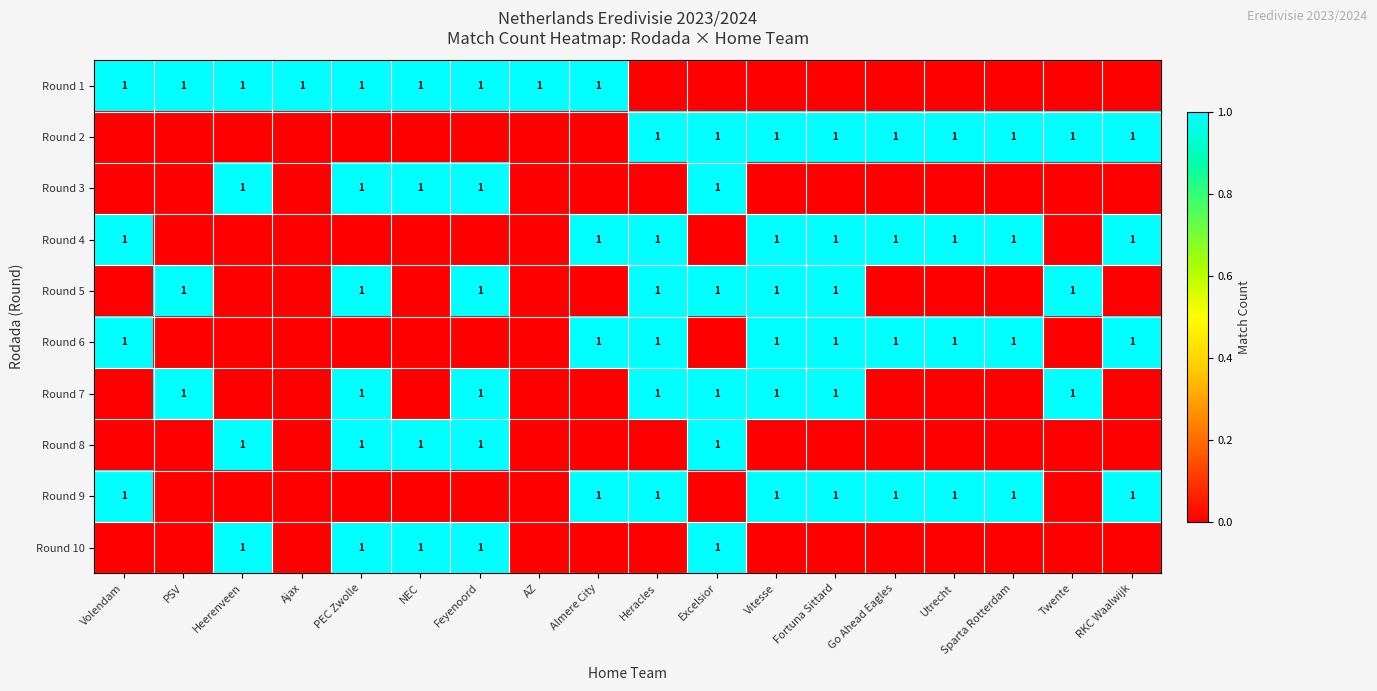

Is it true that Round 4 equals 1 at Vitesse?

True